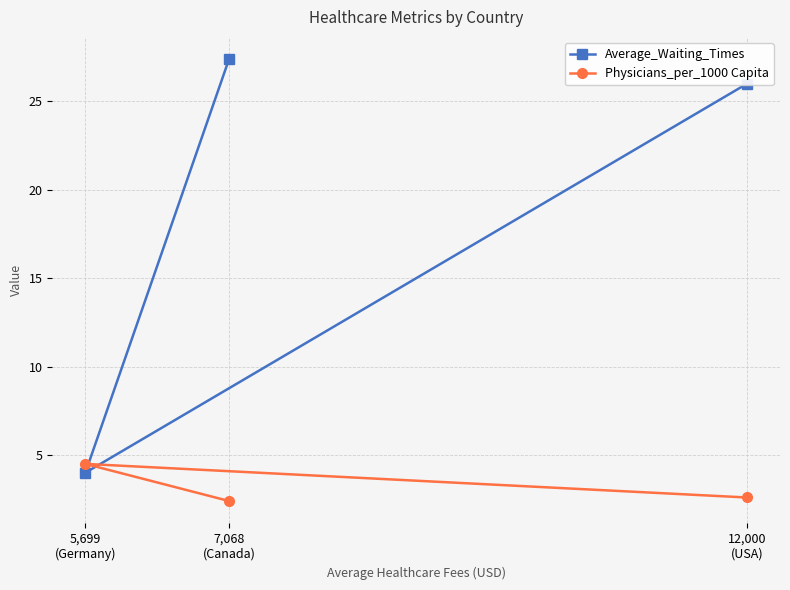

Where is Average_Waiting_Times nearest to the value 15?

12,000
(USA)